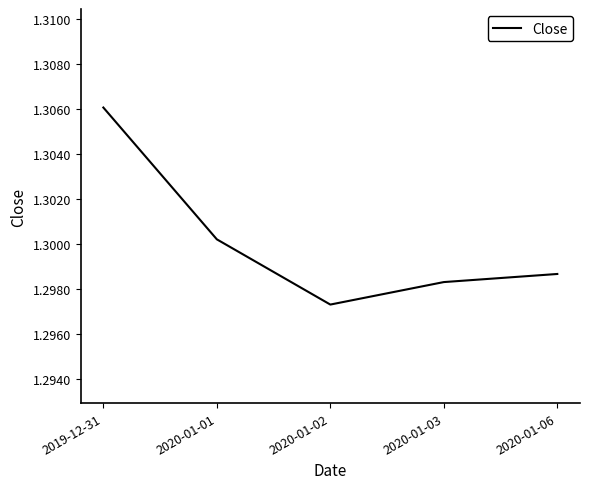

The value at 2020-01-01 is 0.7. True or false?

False